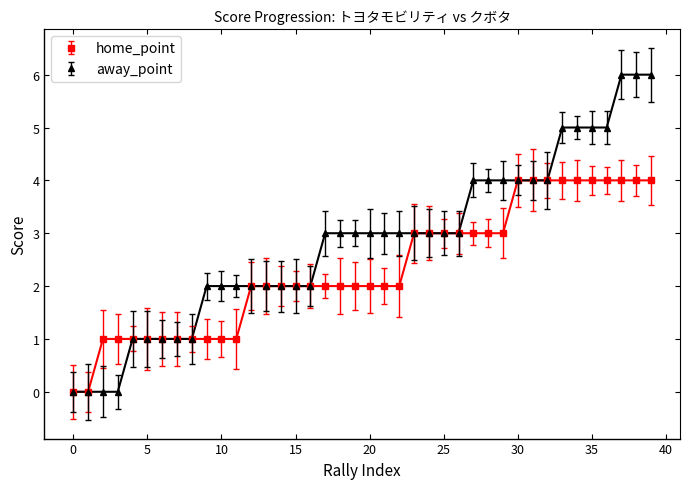

Rank the series by their average value, from lowest to highest.

home_point, away_point